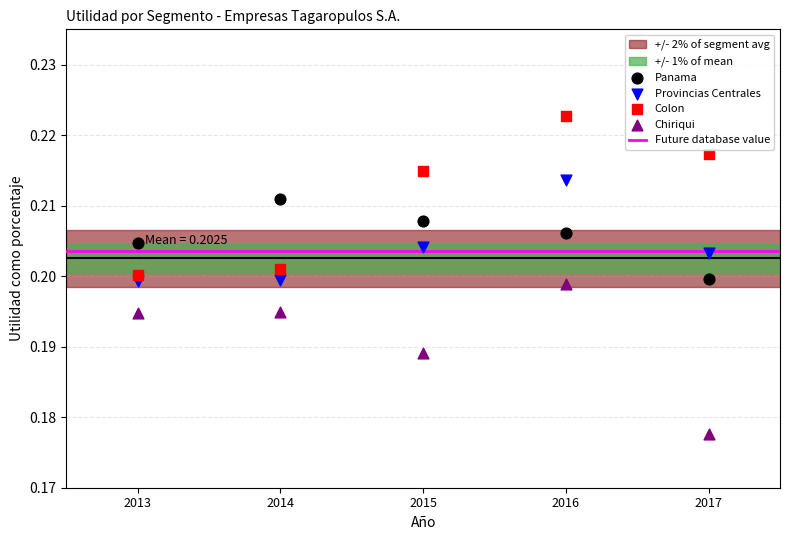

What is the X range (max minus min) for the scatter plot?

4.0